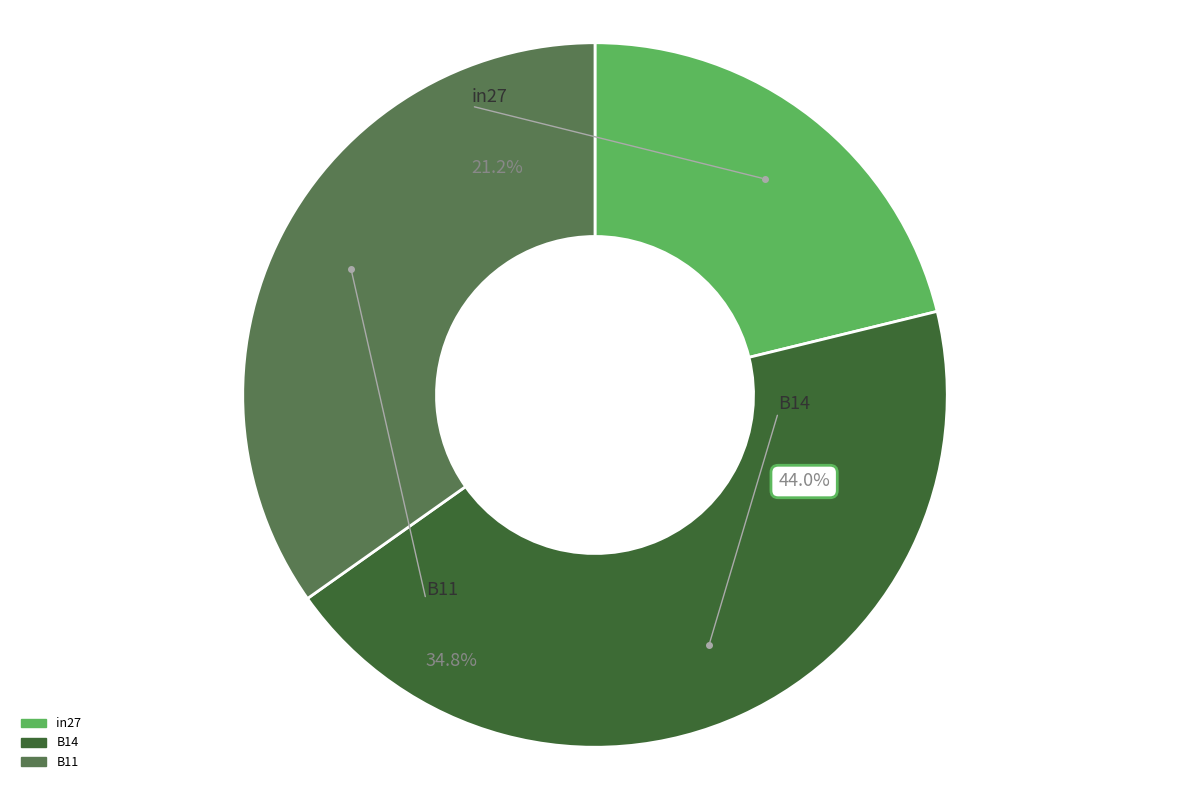

Rank the categories by value from lowest to highest.

in27, B11, B14